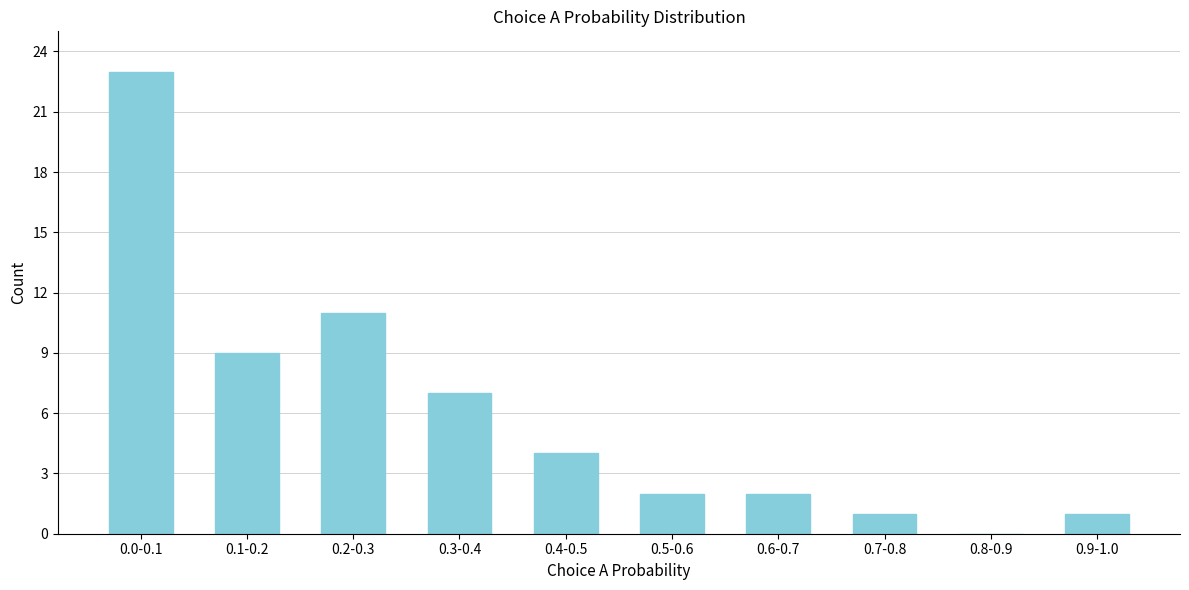

Reading right to left, what are all the values shown in this chart?

0.9-1.0=1	0.8-0.9=0	0.7-0.8=1	0.6-0.7=2	0.5-0.6=2	0.4-0.5=4	0.3-0.4=7	0.2-0.3=11	0.1-0.2=9	0.0-0.1=23